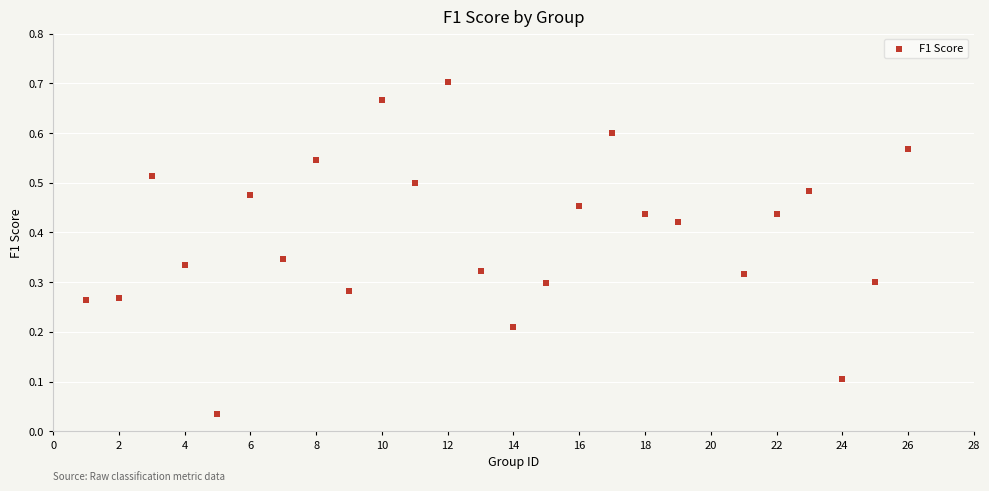

What is the range of X values (max minus min)?

25.0